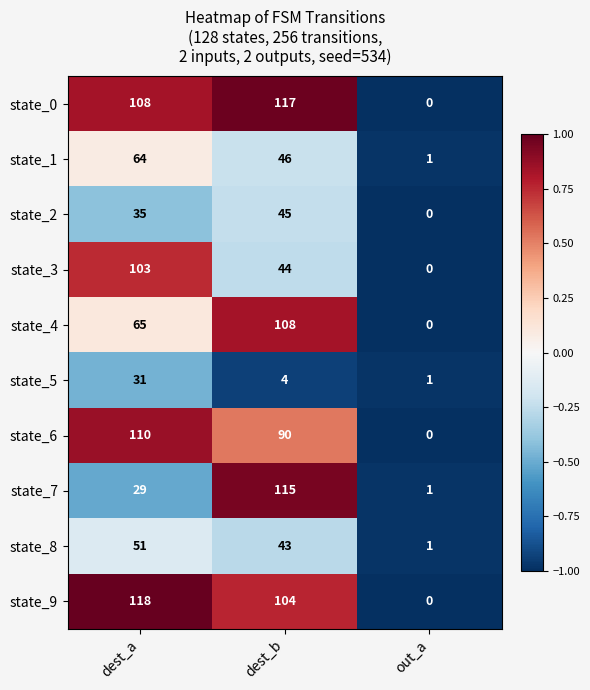

At how many categories does at least one series exceed 0?

3